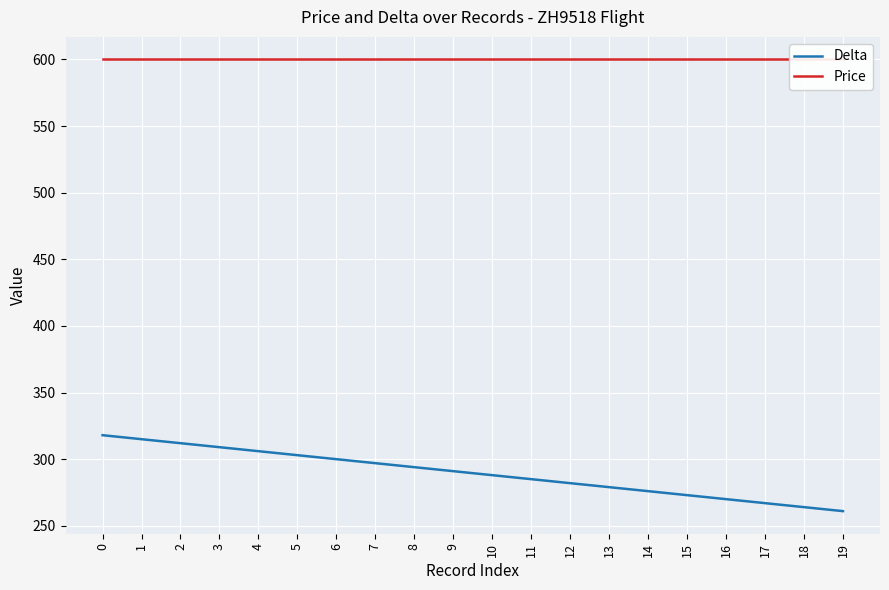

What is the approximate value of Delta at 3?

309